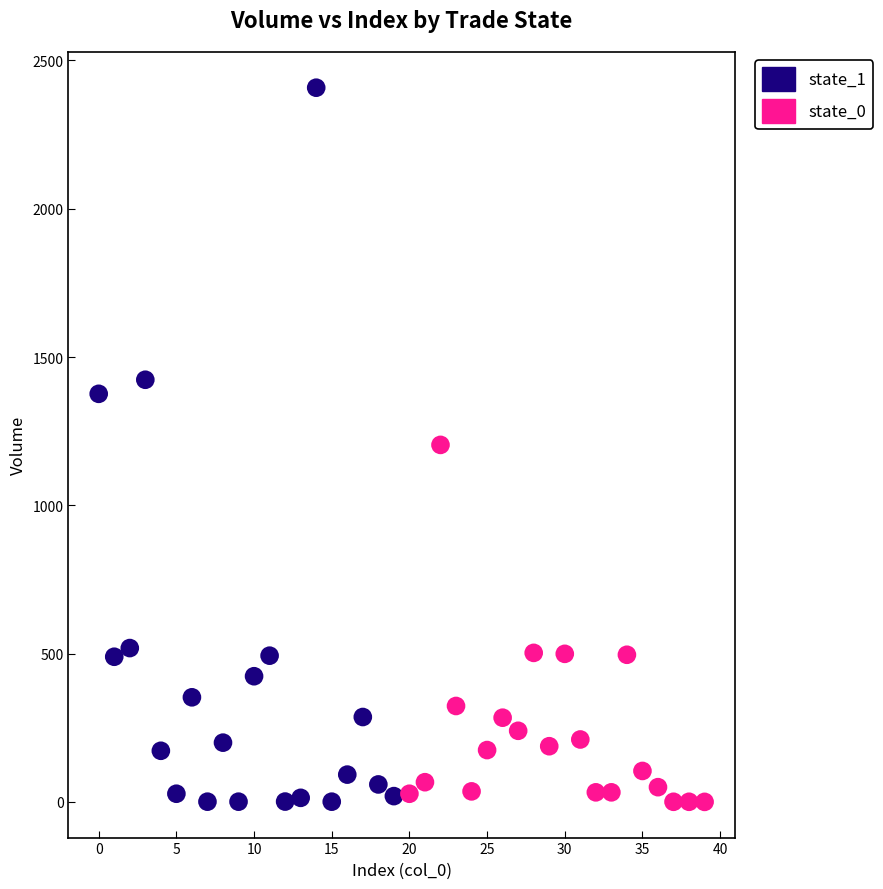

Which series has the widest spread of Y values?

state_1